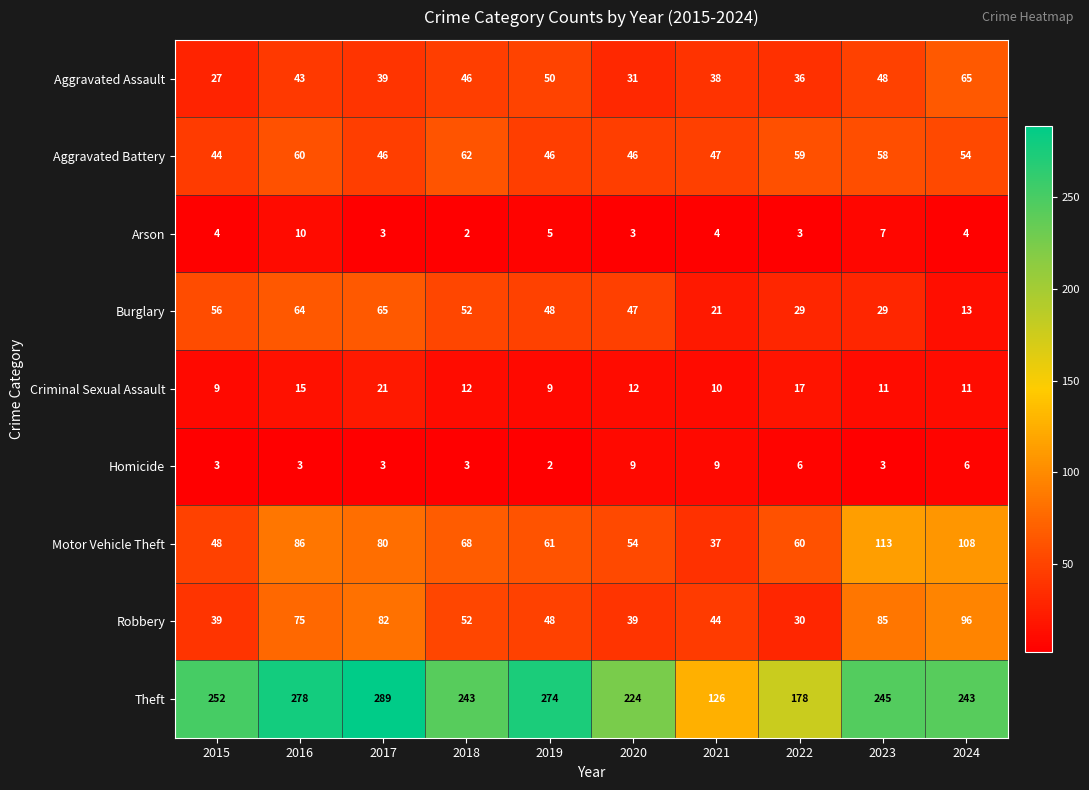

At which category is the sum across all series the highest?

2016